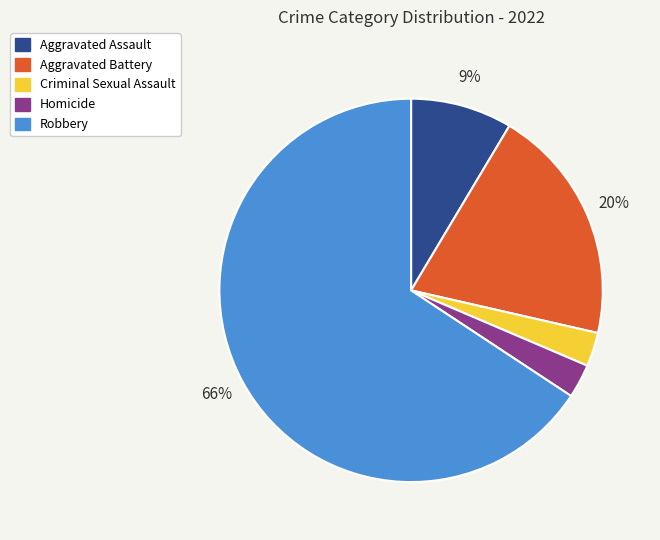

Which slice is the largest?

Robbery